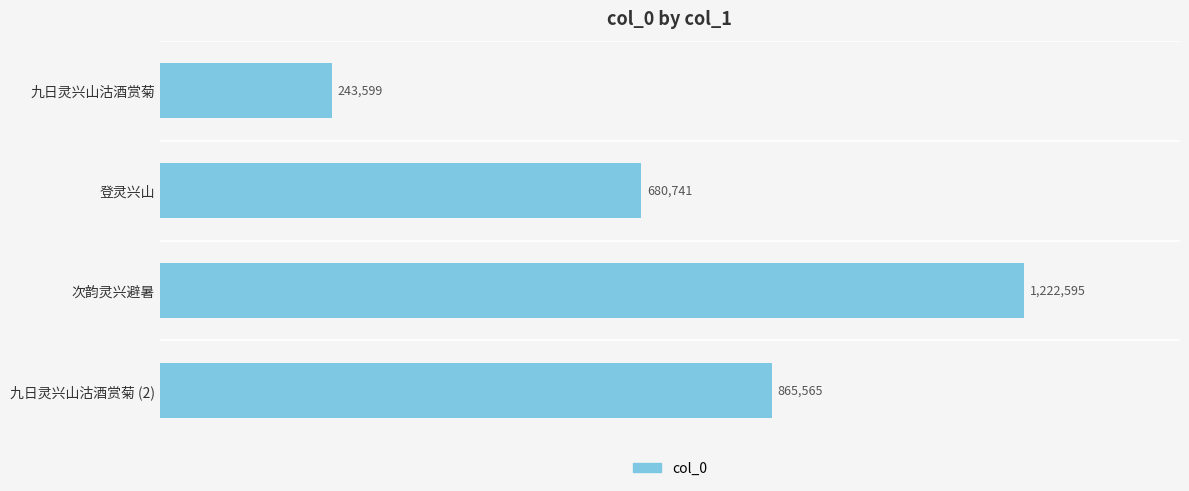

Rank the categories by value from lowest to highest.

九日灵兴山沽酒赏菊, 登灵兴山, 九日灵兴山沽酒赏菊 (2), 次韵灵兴避暑